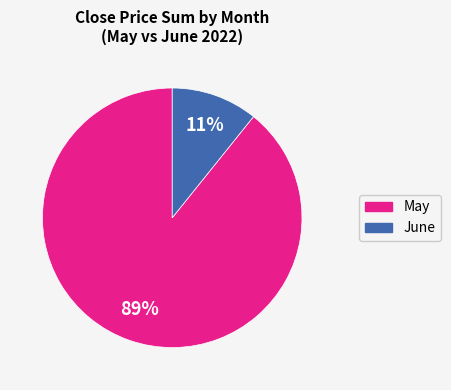

Rank the categories by value from lowest to highest.

June, May